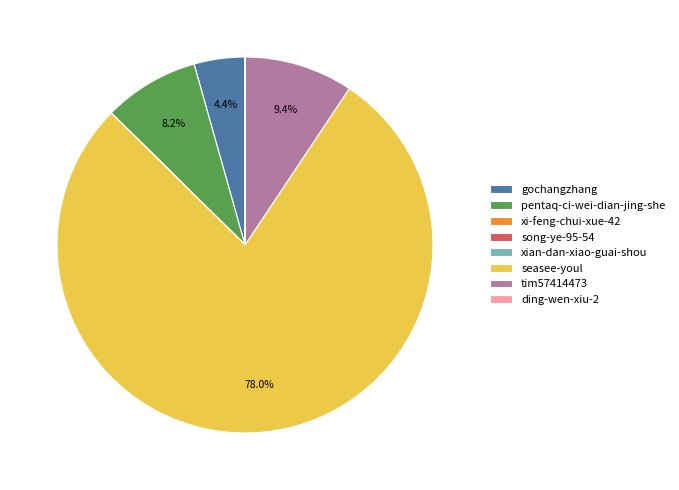

Is there any slice that represents more than half of the pie?

Yes